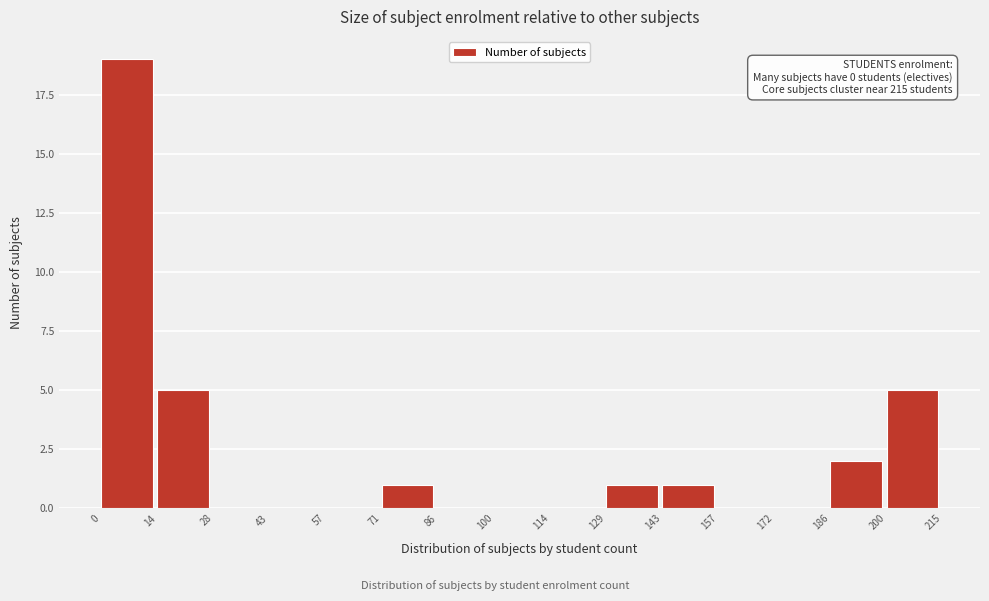

Over which range of the x-axis is the bar tallest?

0 to 14